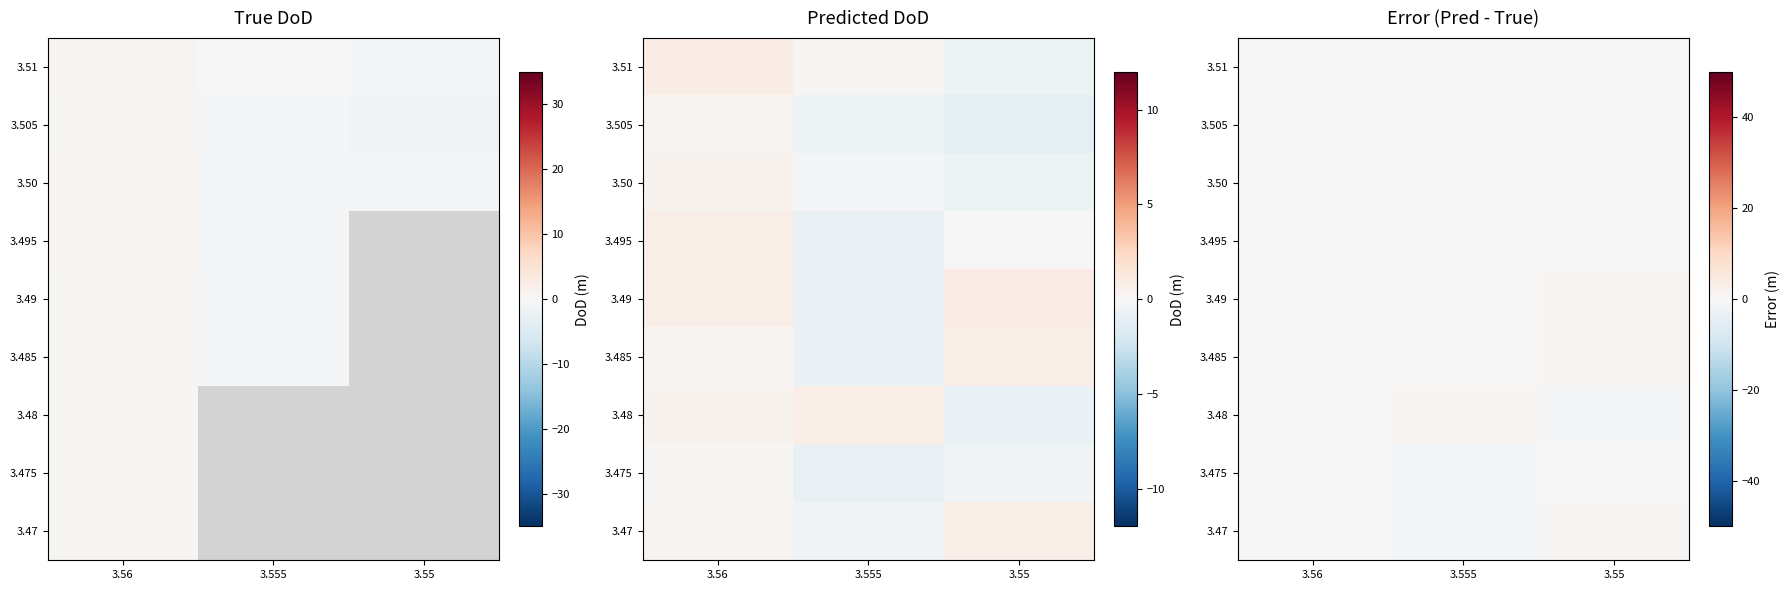

Which category has the highest value in the 3.475 series?

3.56